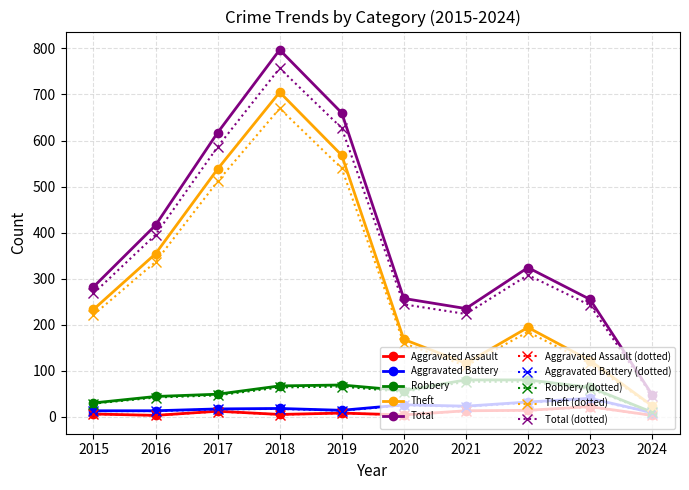

What is the sum of all Aggravated Assault values?

90.0